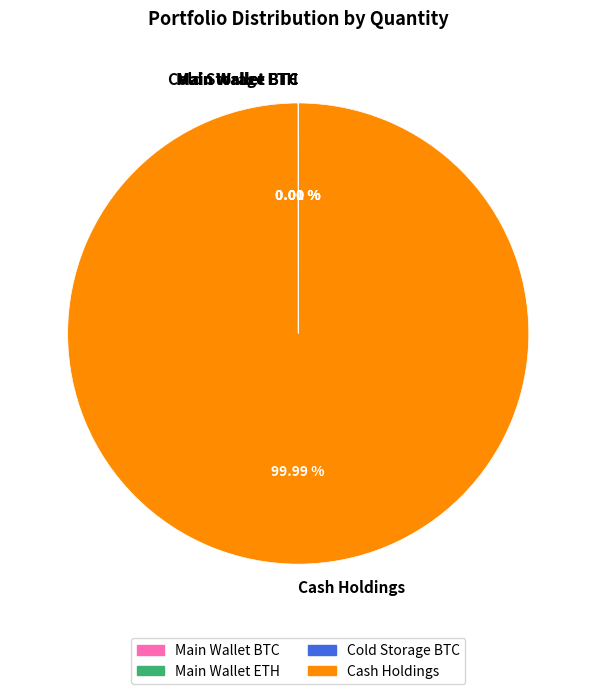

Which slice represents more than half of the pie?

Cash Holdings